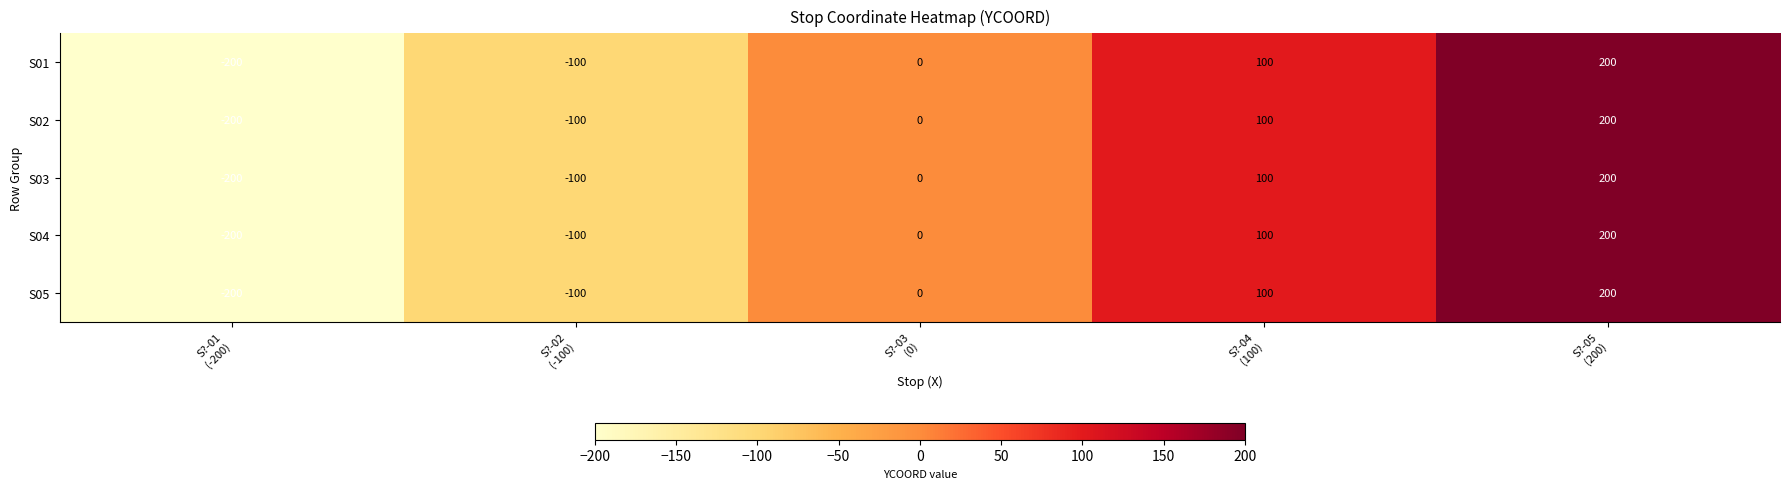

What is the minimum value for S04?

-200